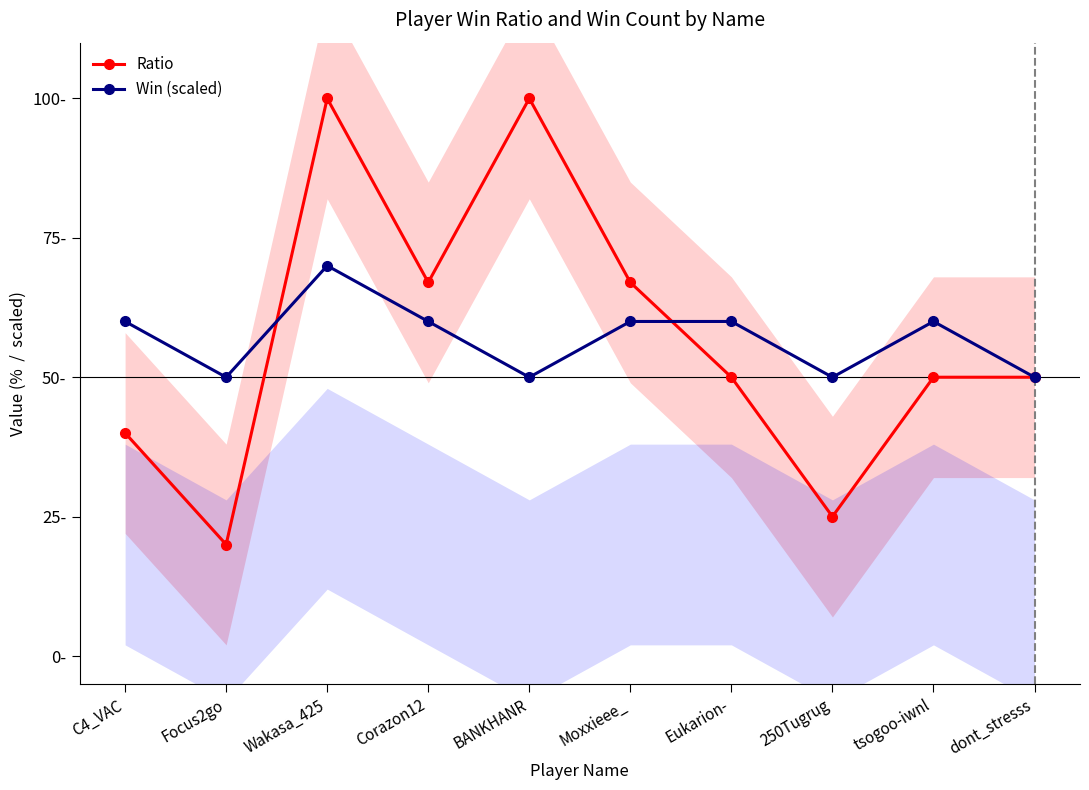

Reading left to right, list all the values displayed in this chart.

Ratio: 40	20	100	67	100	67	50	25	50	50
Win (scaled): 60	50	70	60	50	60	60	50	60	50